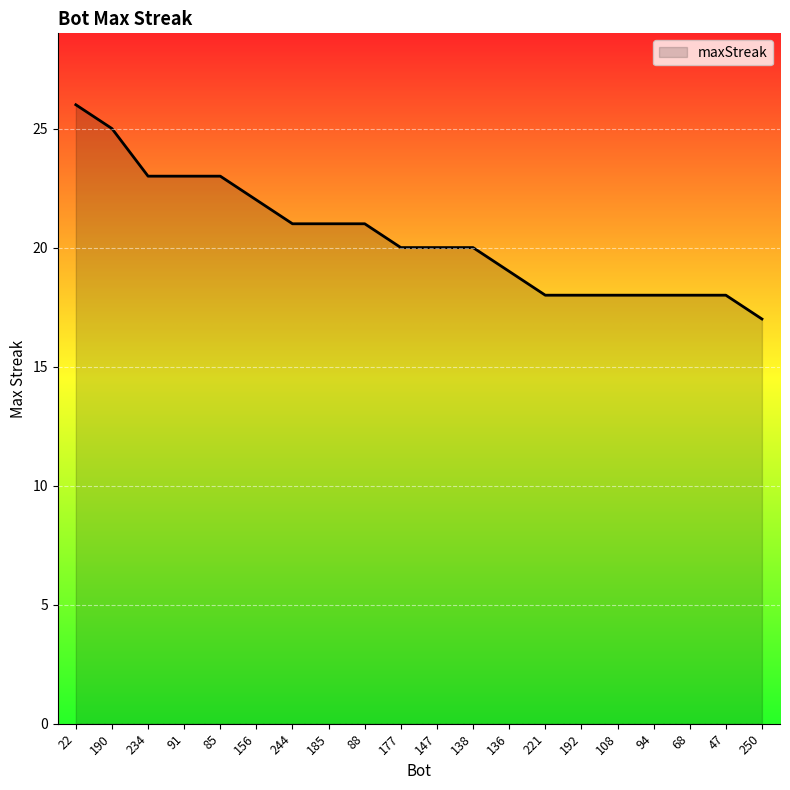

What is the change in value from 138 to 108?

-2